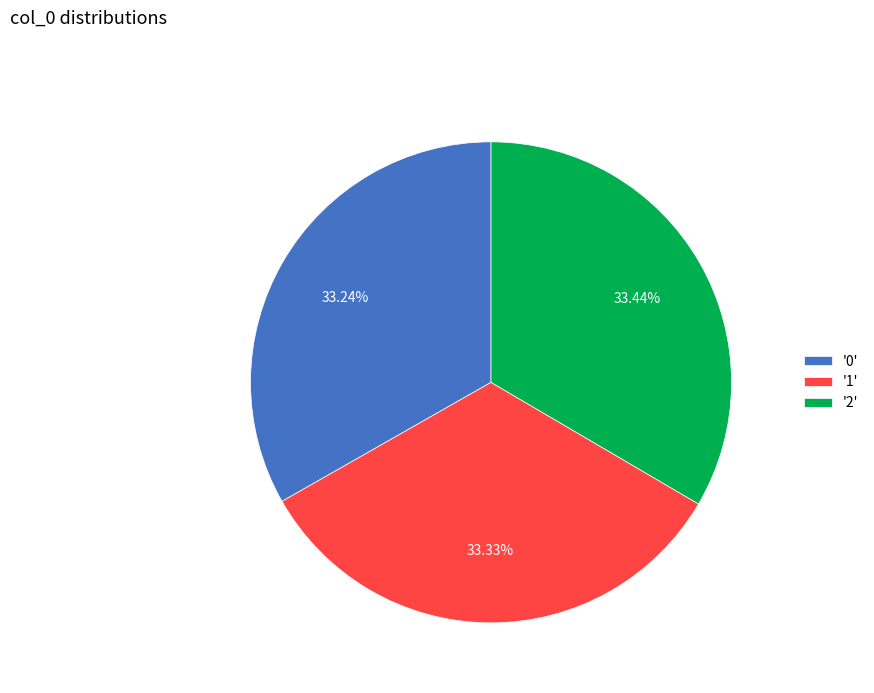

Is there any slice that represents more than half of the pie?

No